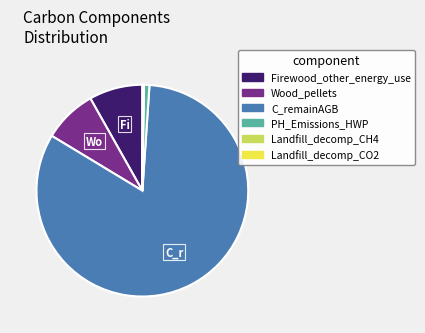

Does C_remainAGB represent more than half of the total?

Yes